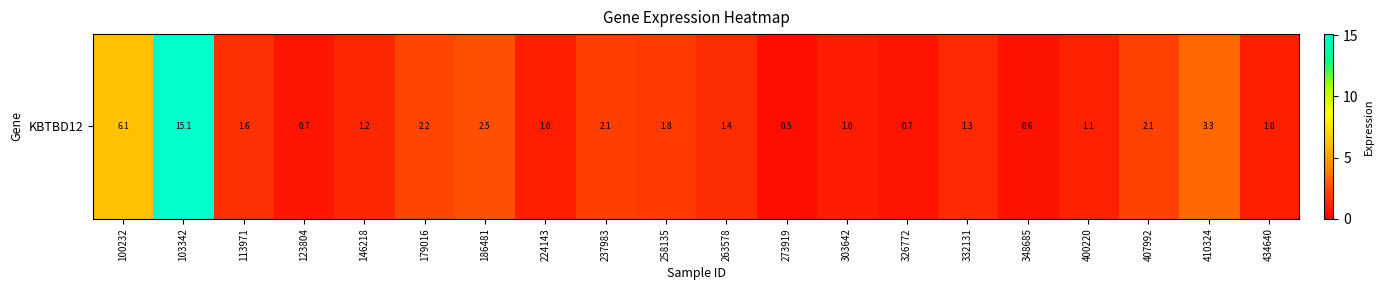

At which category does the chart reach its peak across all series?

103342